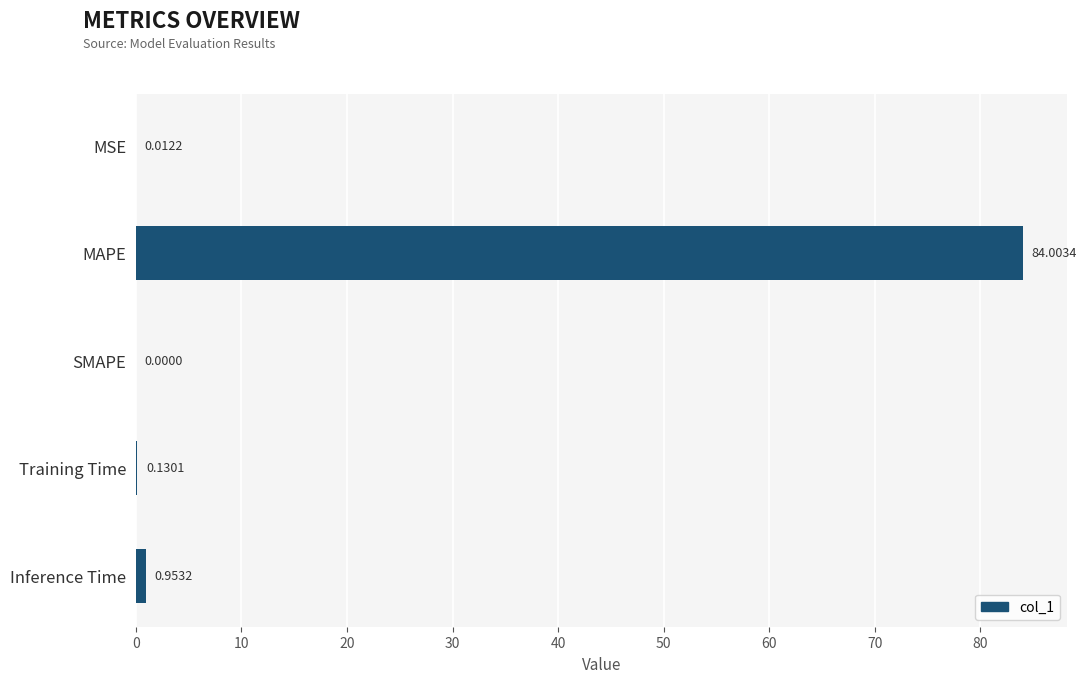

Between MAPE and Training Time, which is larger?

MAPE